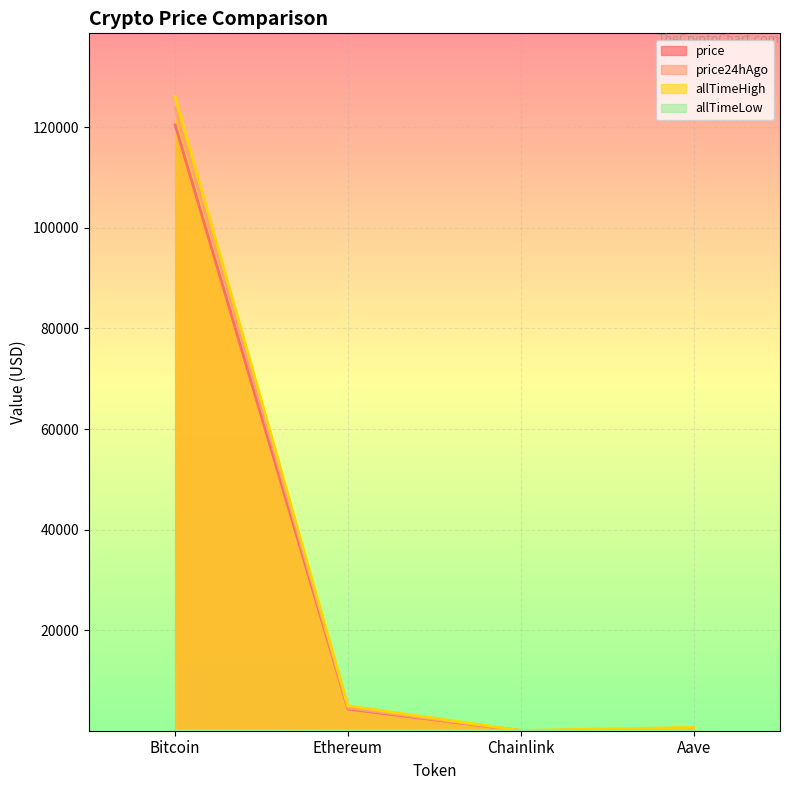

Which category has the highest value across all series?

Bitcoin